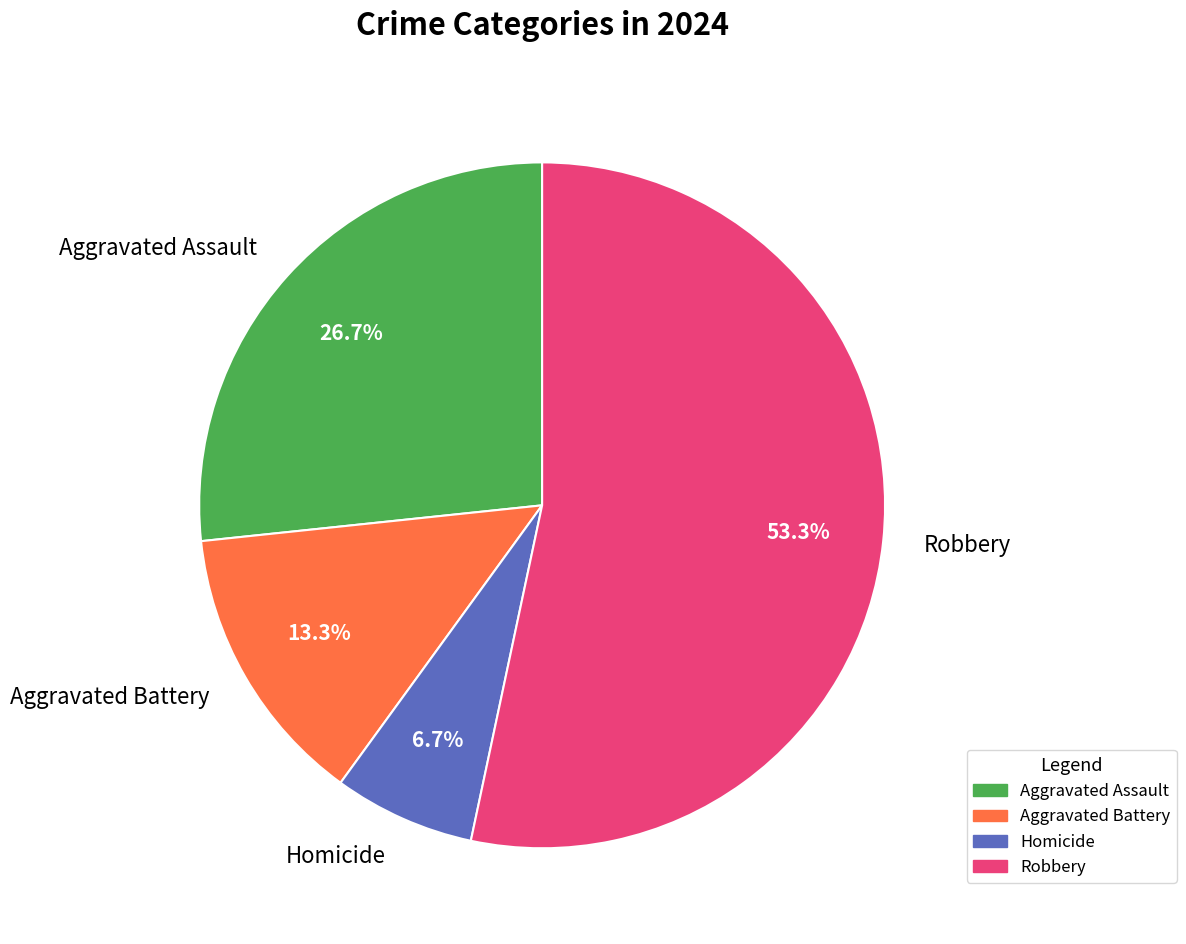

Which category accounts for the majority?

Robbery